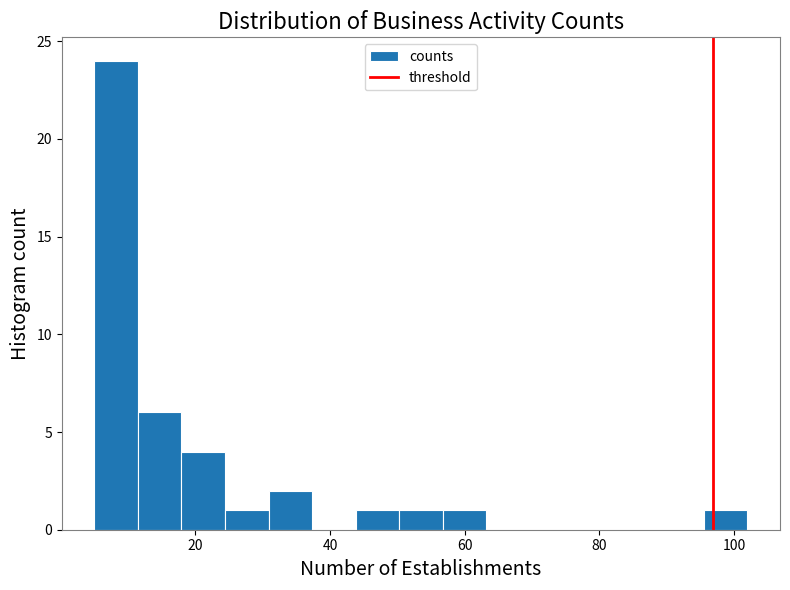

Read against the x-axis, roughly where is the centre of the tallest bar?

8